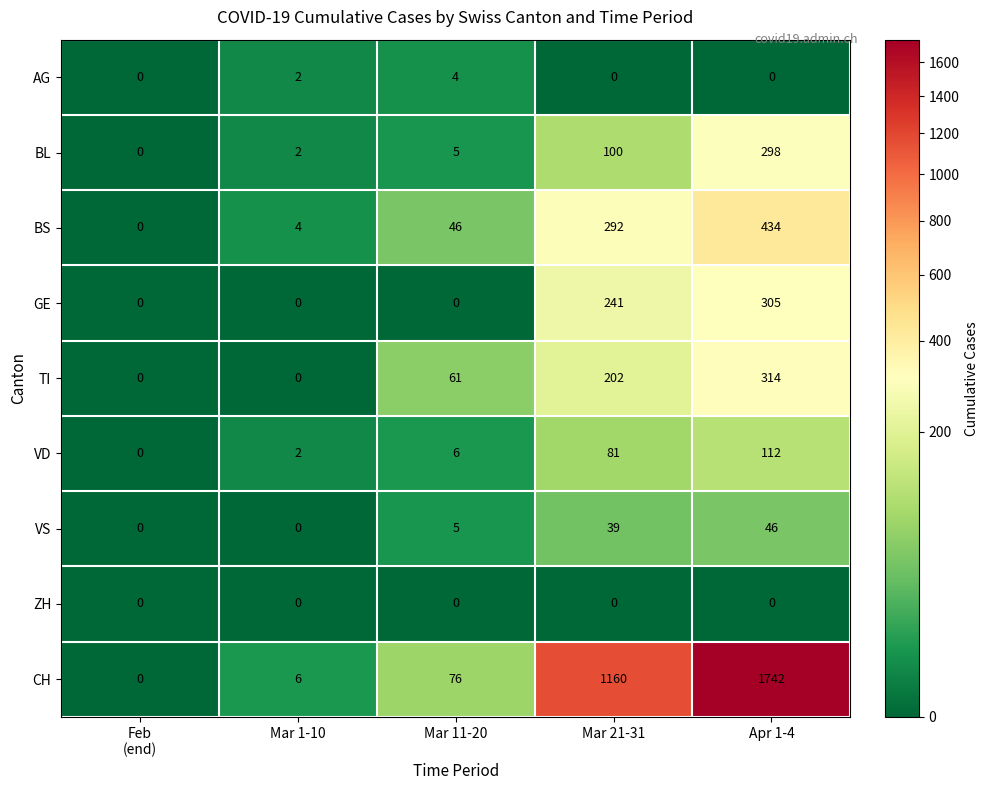

What is the difference between the highest and lowest values at Apr 1-4?

1742